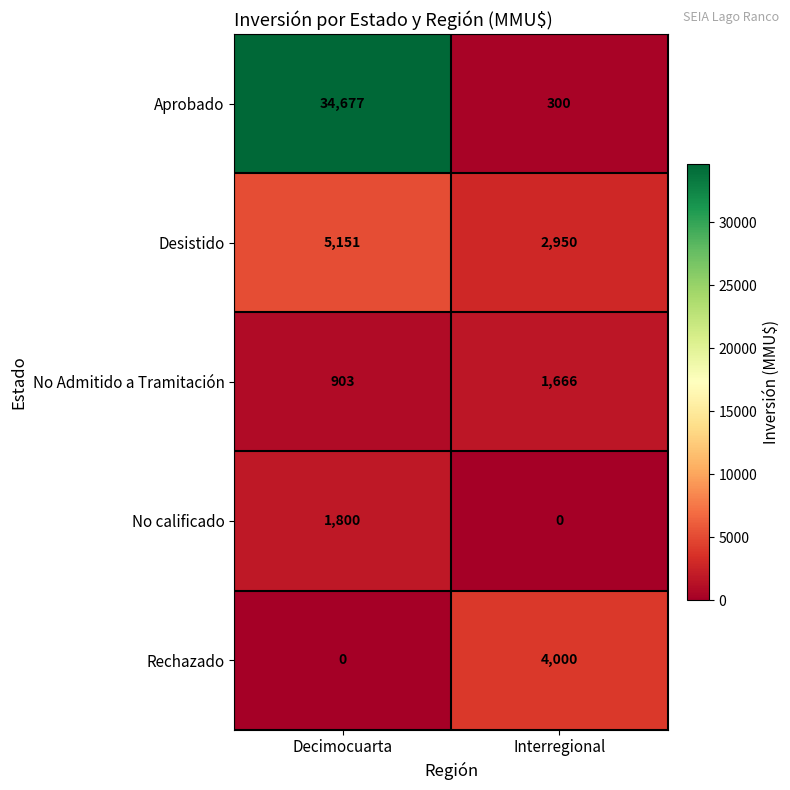

What is the sum of the Desistido values at Interregional and Decimocuarta?

8101